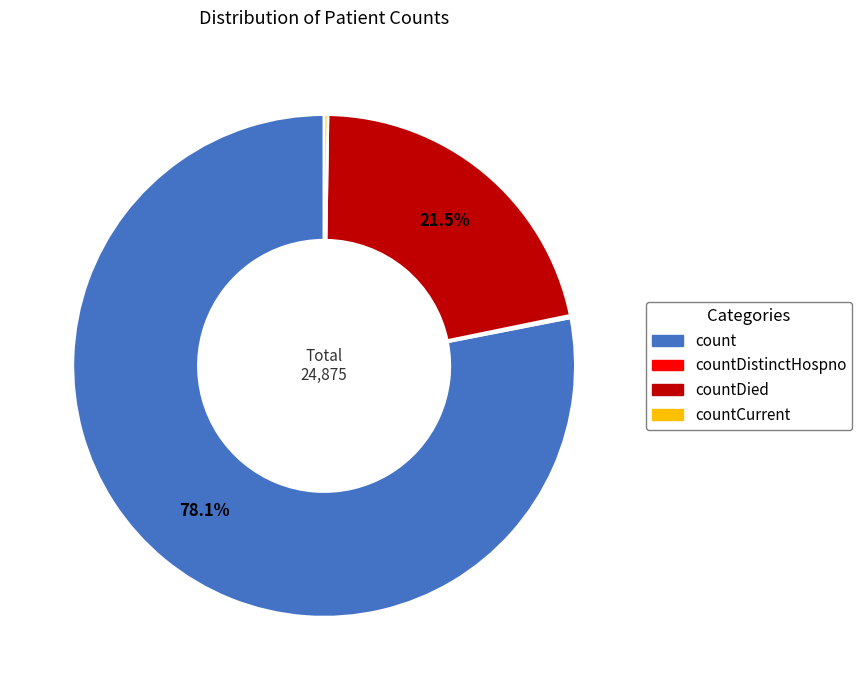

Is there any slice that represents more than half of the pie?

Yes